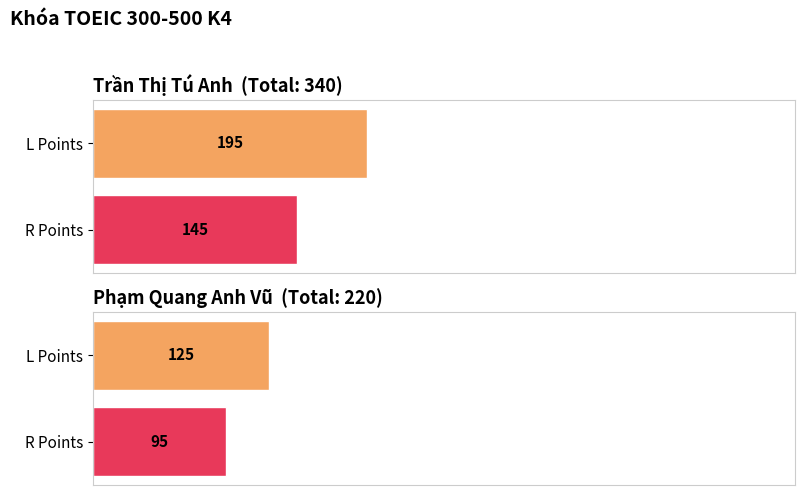

Is it true that R Points equals 66 at Trần Thị Tú Anh?

False